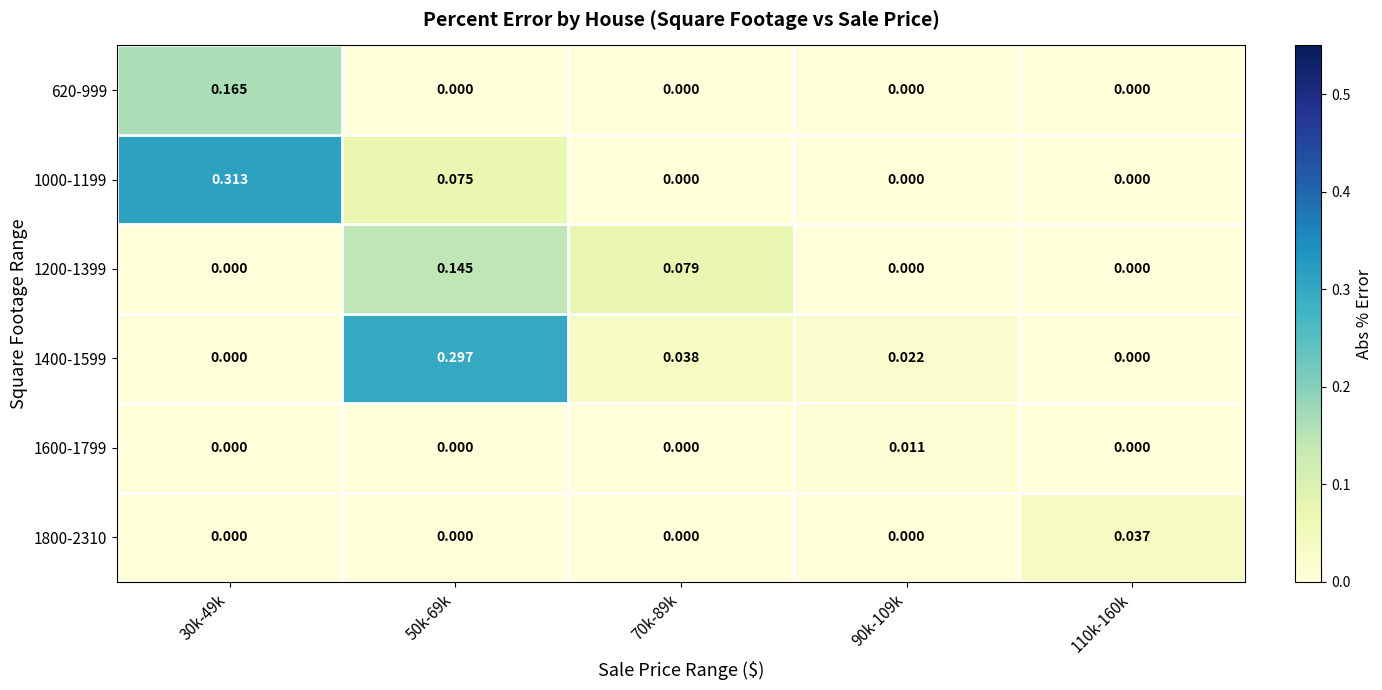

How many values in 1400-1599 are above zero?

3